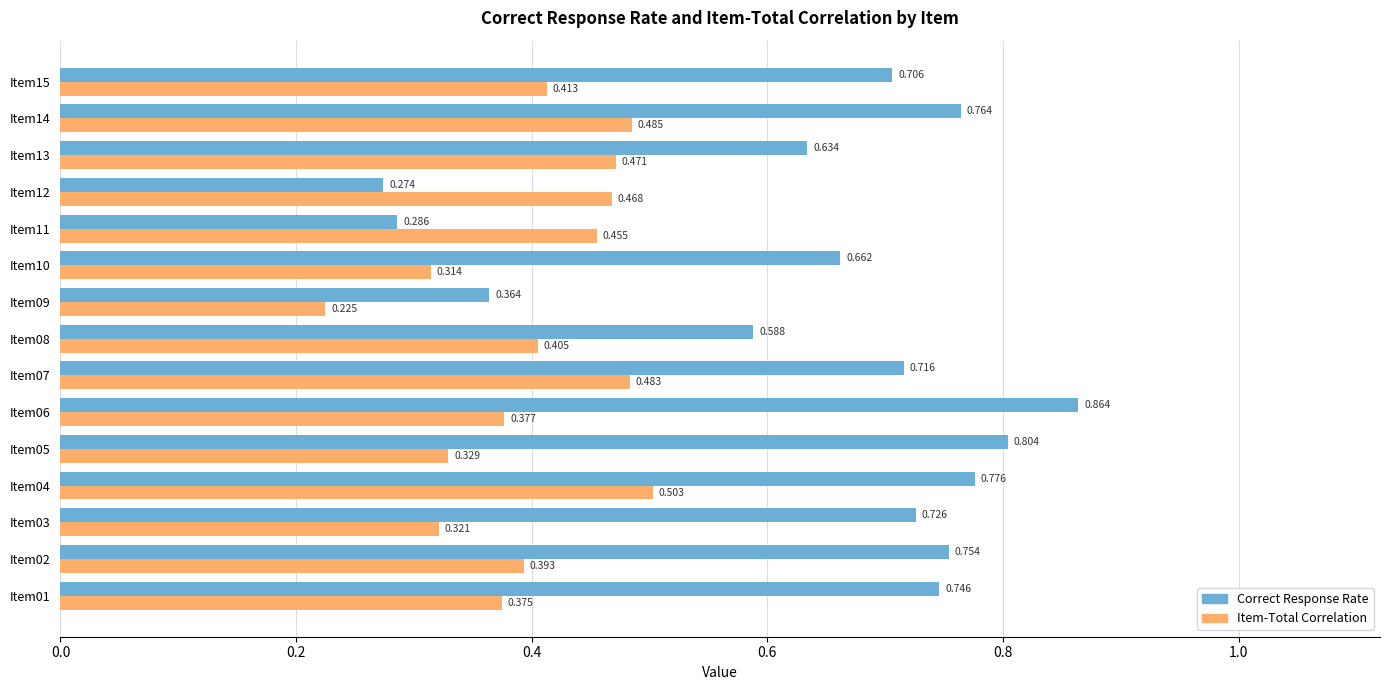

Which series has the largest total across all categories?

Correct Response Rate